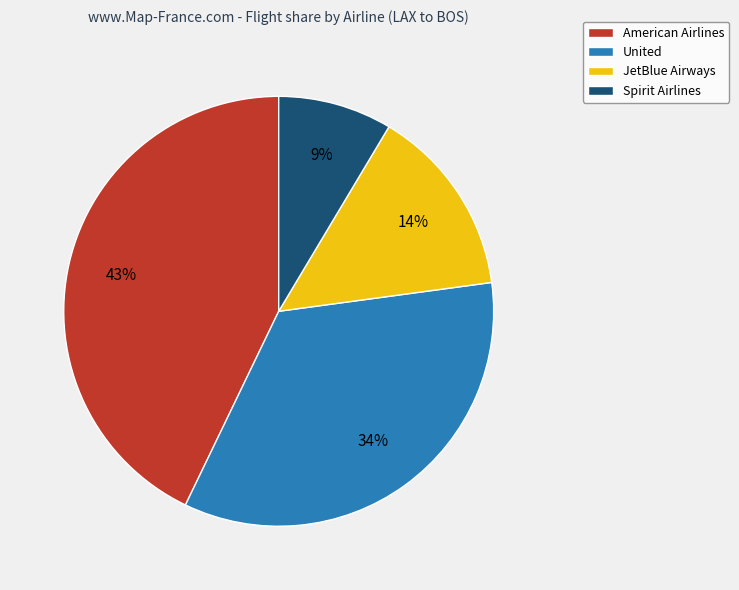

Which has a higher value, United or JetBlue Airways?

United